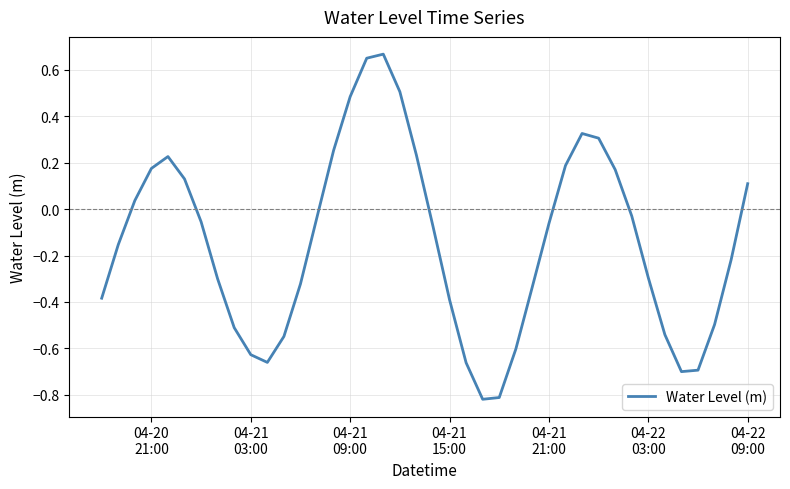

What is the difference between the maximum and minimum values?

1.5